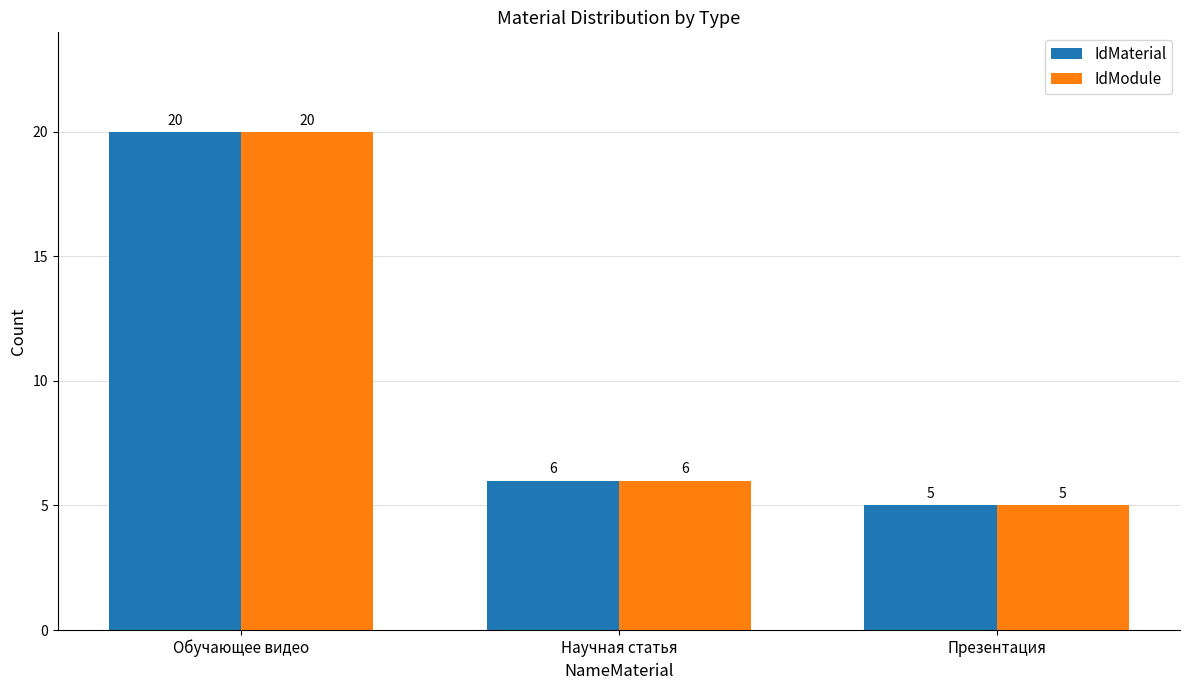

At which category does the chart reach its minimum across all series?

Презентация